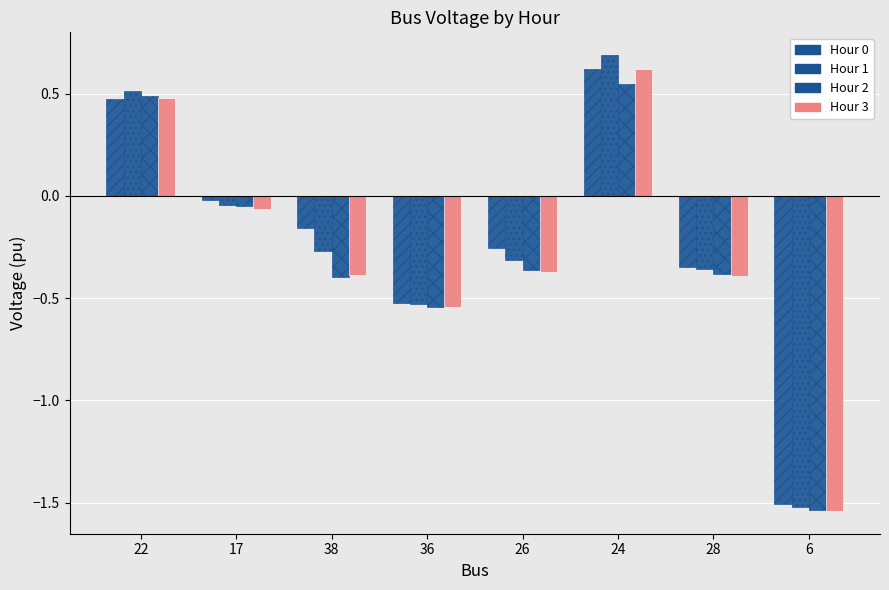

Are the bars grouped side by side (vs. stacked)?

Yes